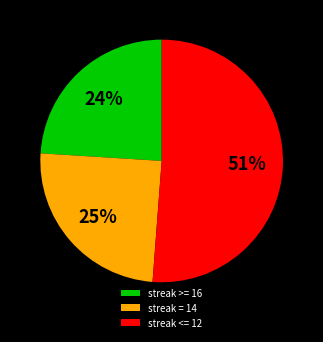

Do streak >= 16 and streak <= 12 together represent more than half of the pie?

Yes